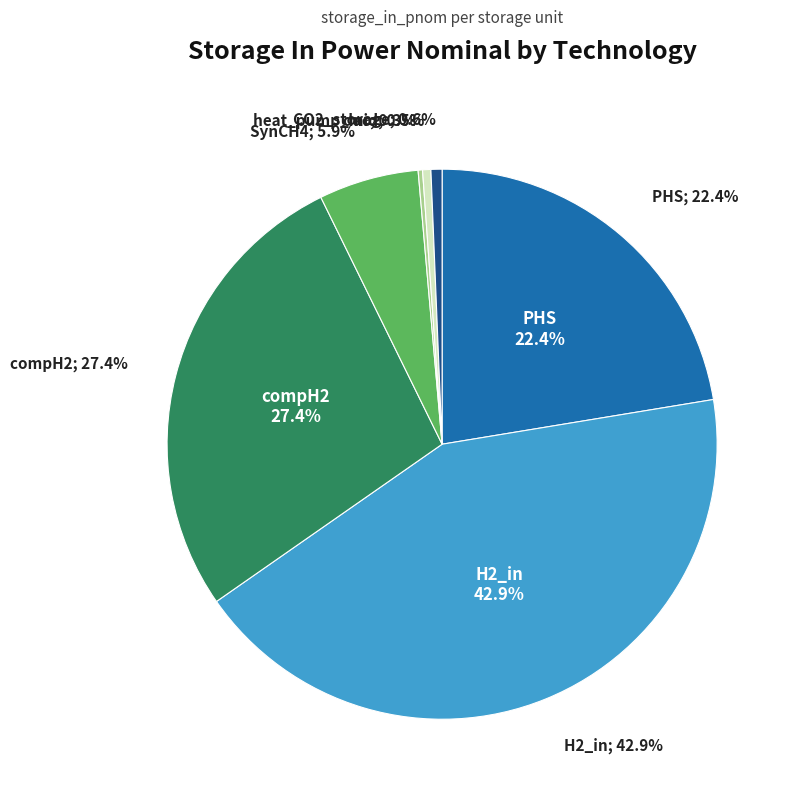

To the nearest percent, what percentage of the pie is SynCH4?

6%